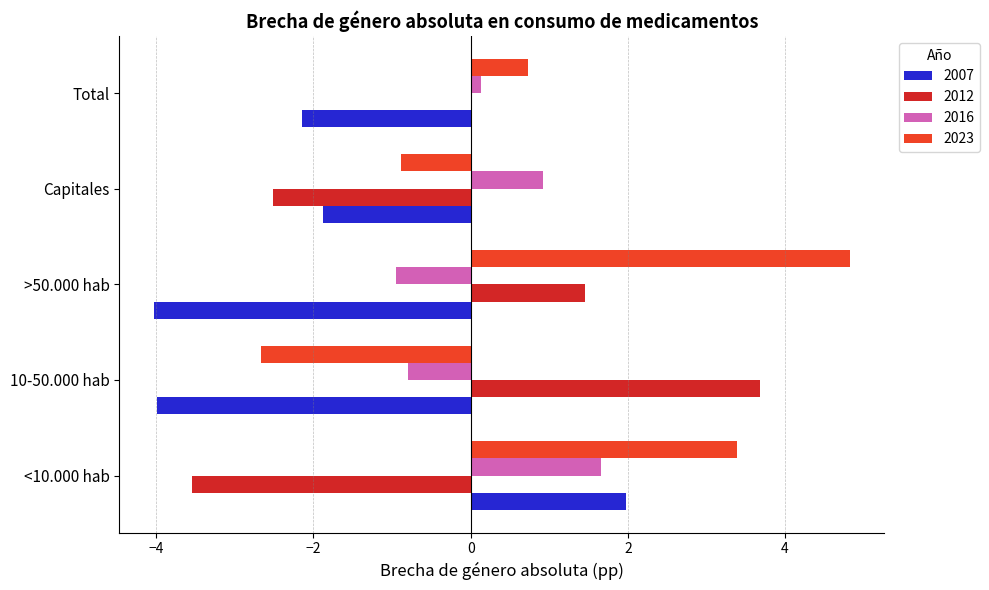

How many series are shown in this chart?

4